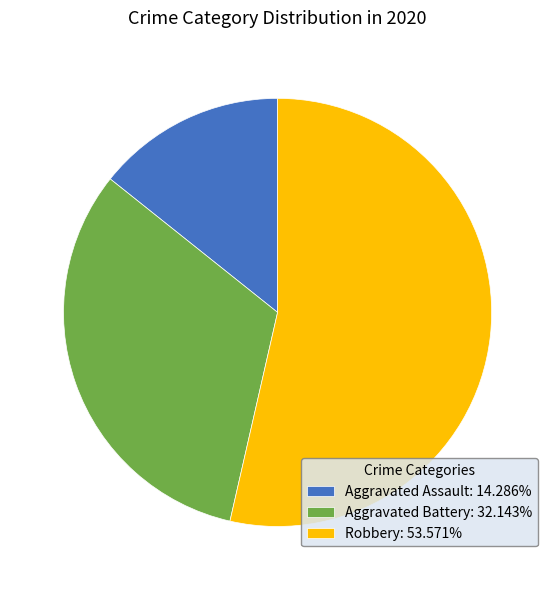

Approximately how many times larger is the value at Aggravated Assault: 14.286% compared to Aggravated Battery: 32.143%?

0.4